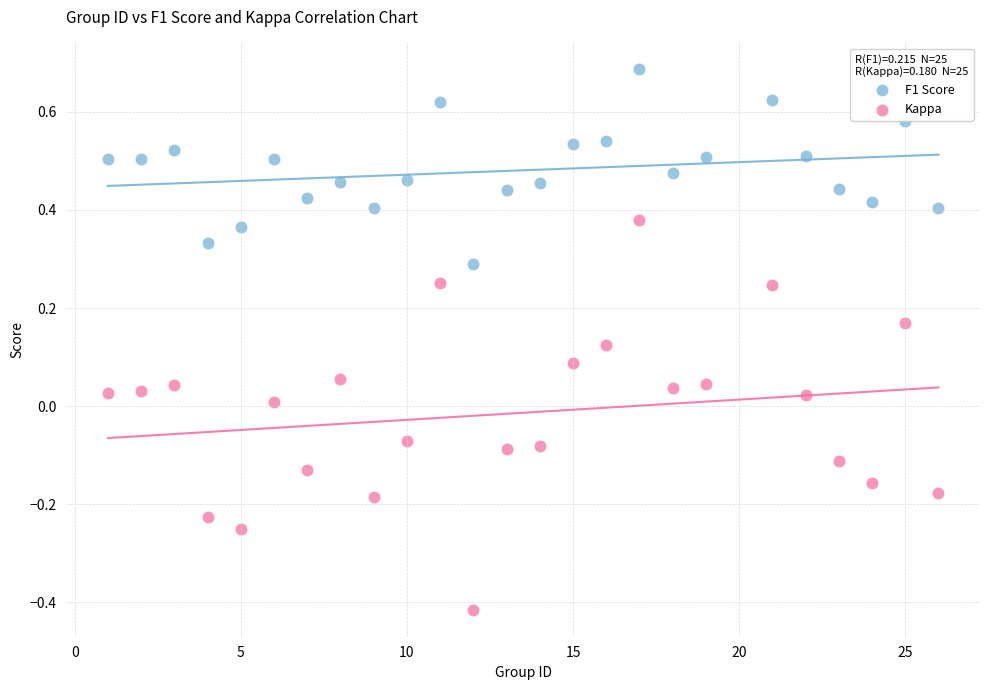

Across all data points, what is the range of Y values (max minus min)?

1.1